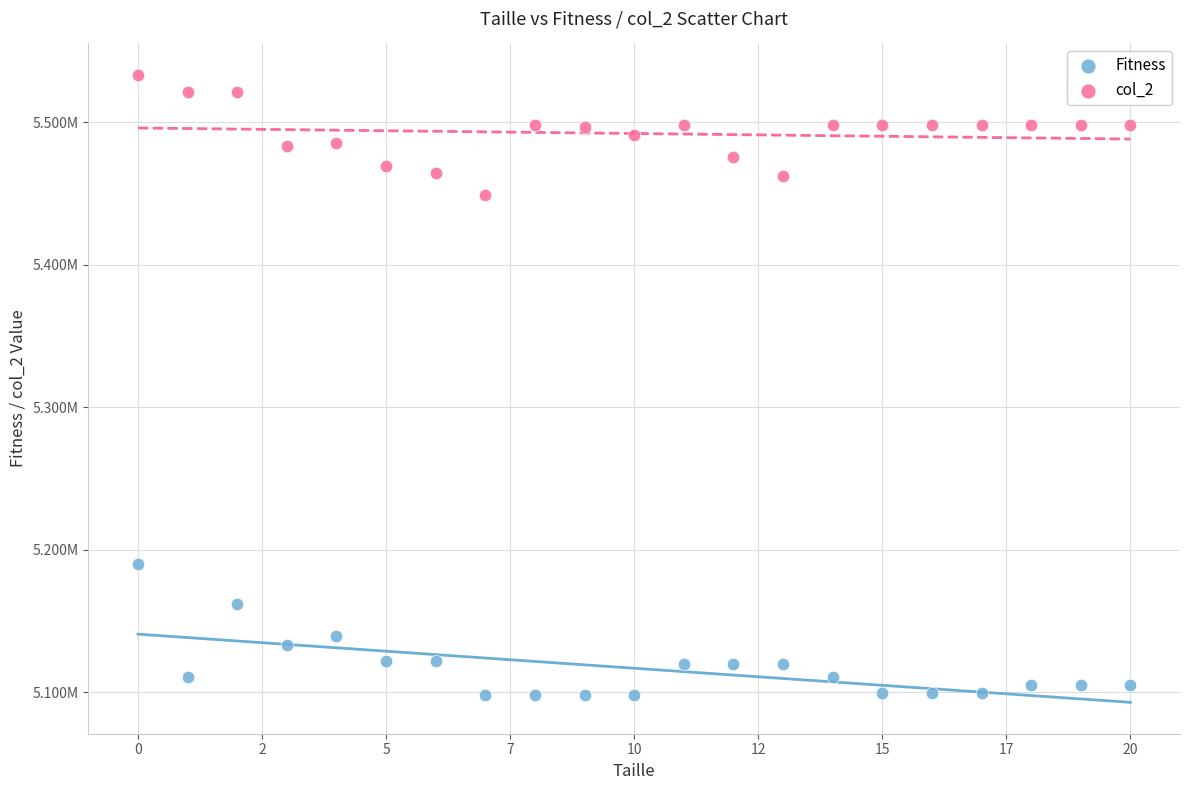

What are all the series names shown in the legend?

Fitness, col_2